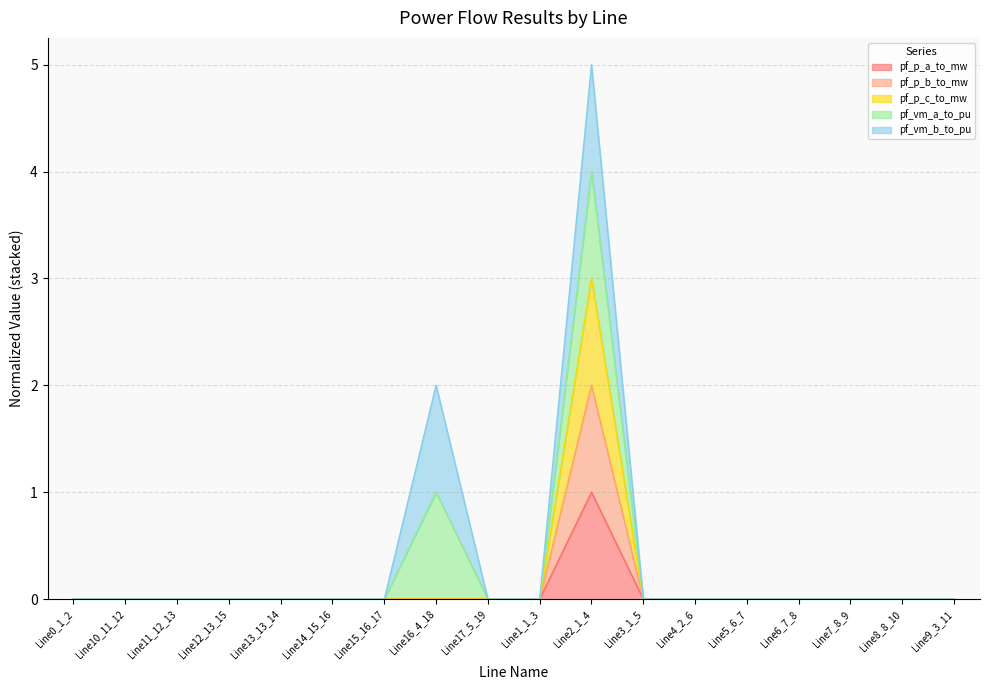

Which category has the highest value in the pf_p_a_to_mw series?

Line2_1_4